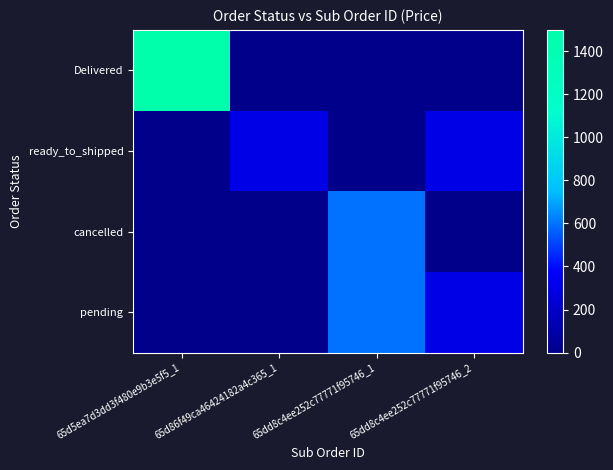

Which label corresponds to the smallest value in the chart?

65d86f49ca46424182a4c365_1